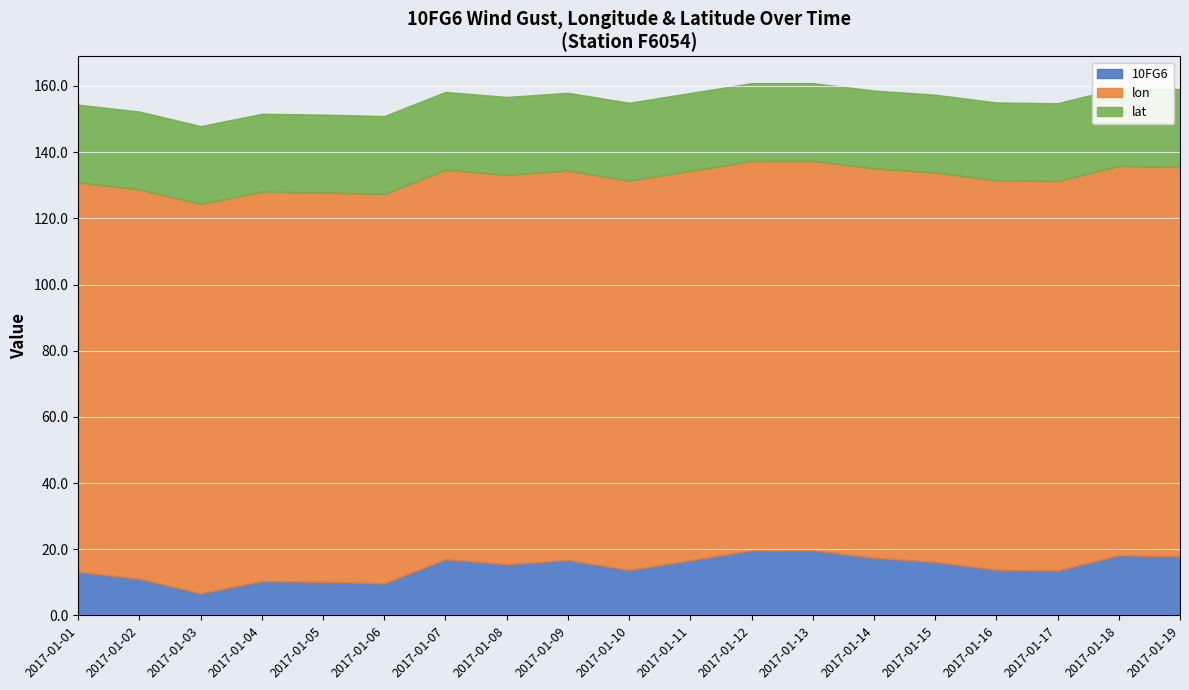

What is the sum of all lon values?

2236.1